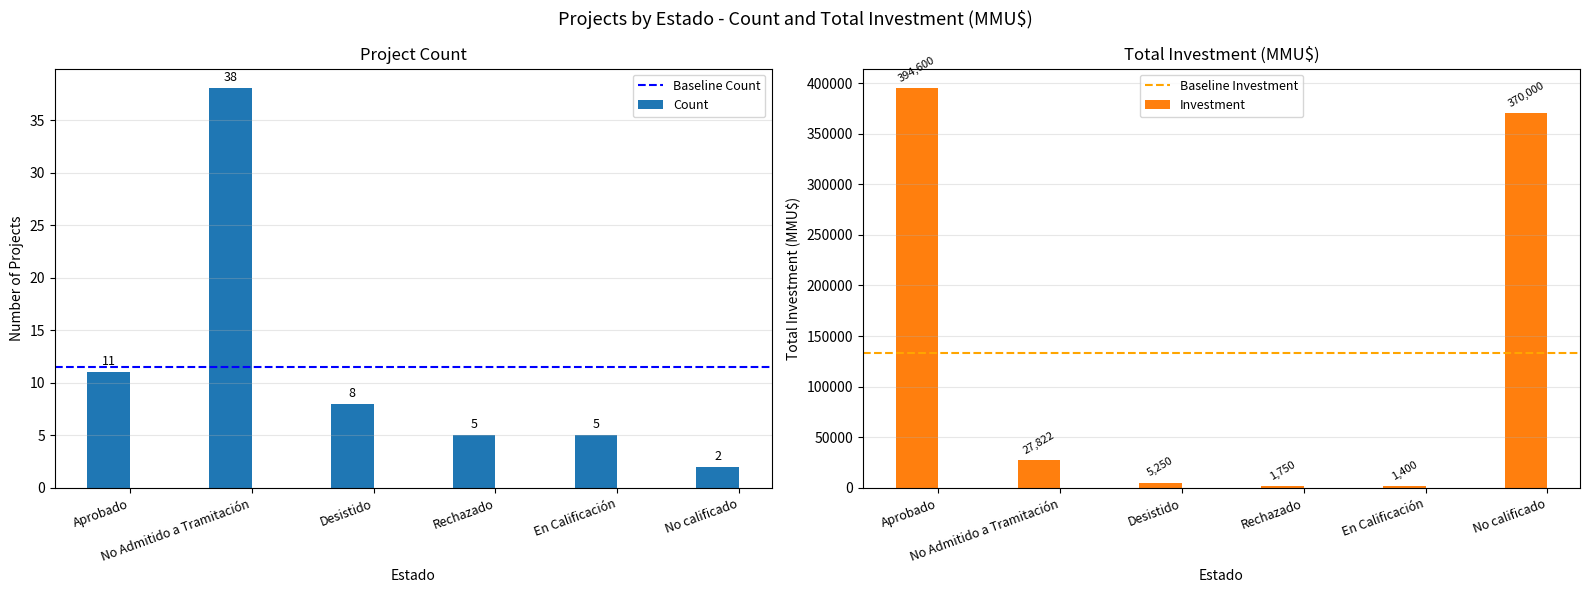

Are the bars horizontal?

No